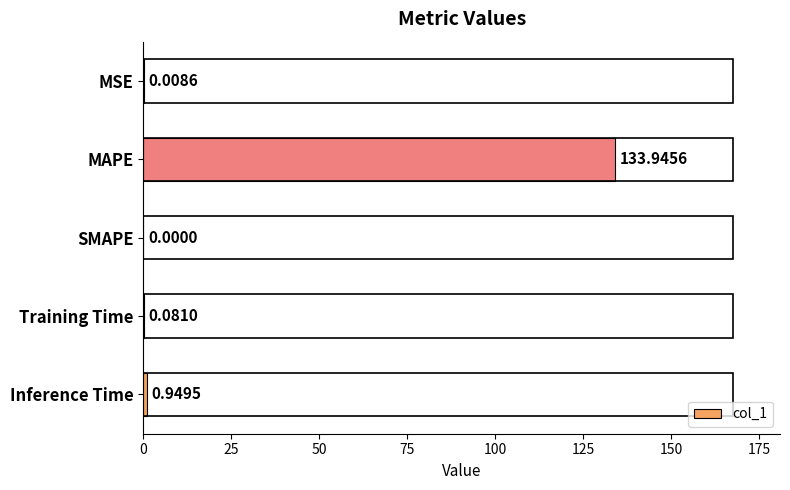

Which category has the highest value across all series?

MAPE